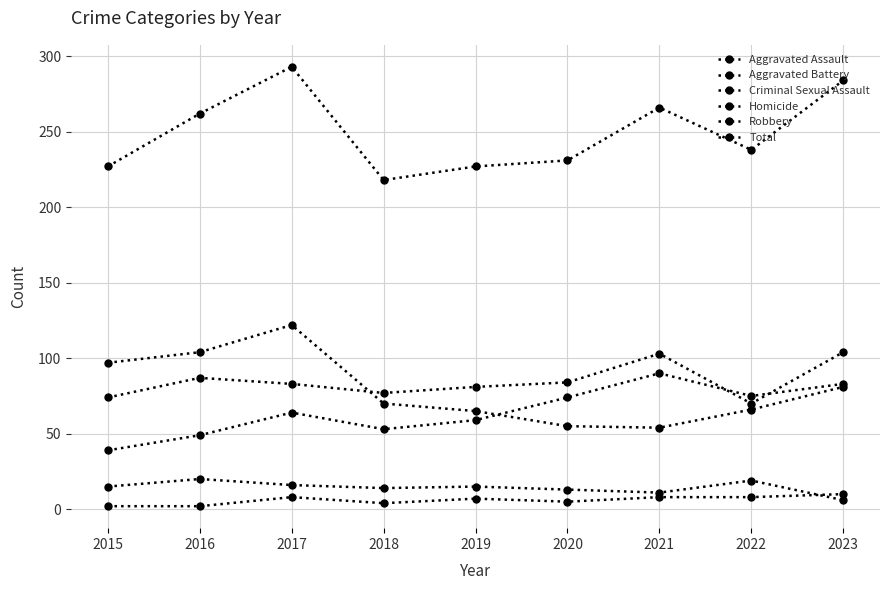

At which category does the chart reach its minimum across all series?

2015